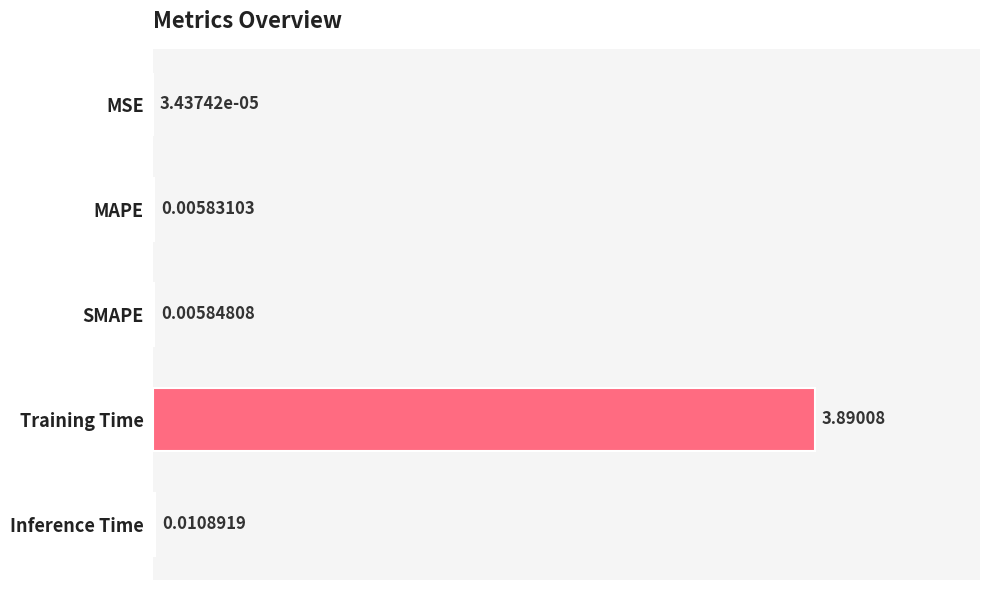

At which category does the chart reach its peak across all series?

Training Time